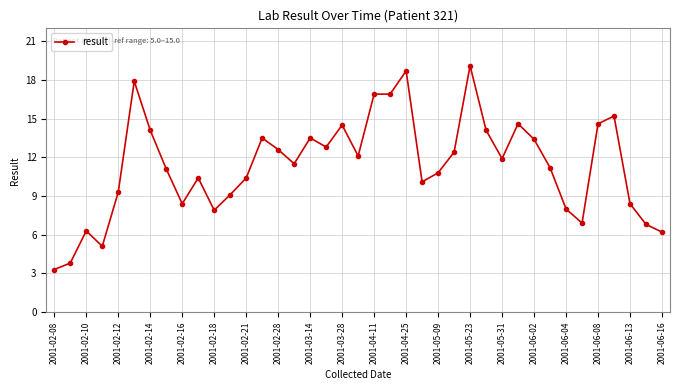

What is the greatest value displayed?

19.1